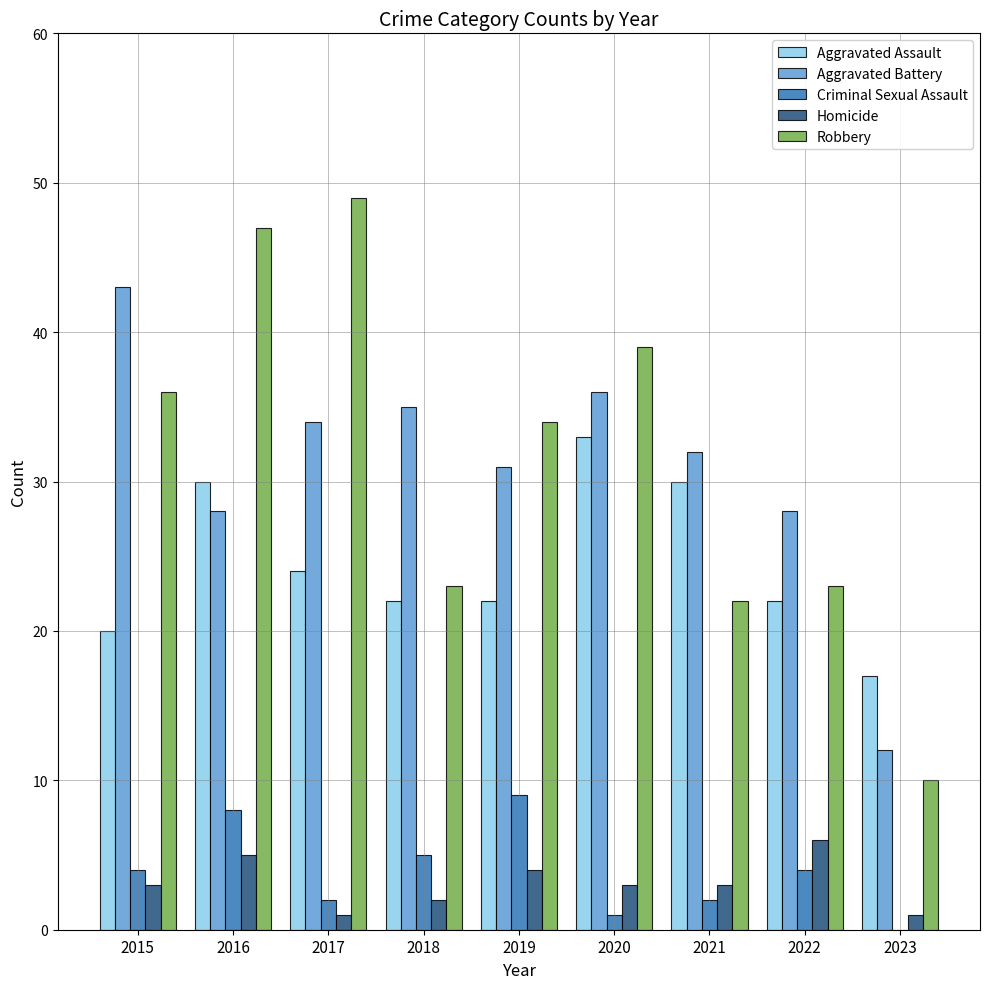

The value of Aggravated Assault at 2016 is 18. True or false?

False